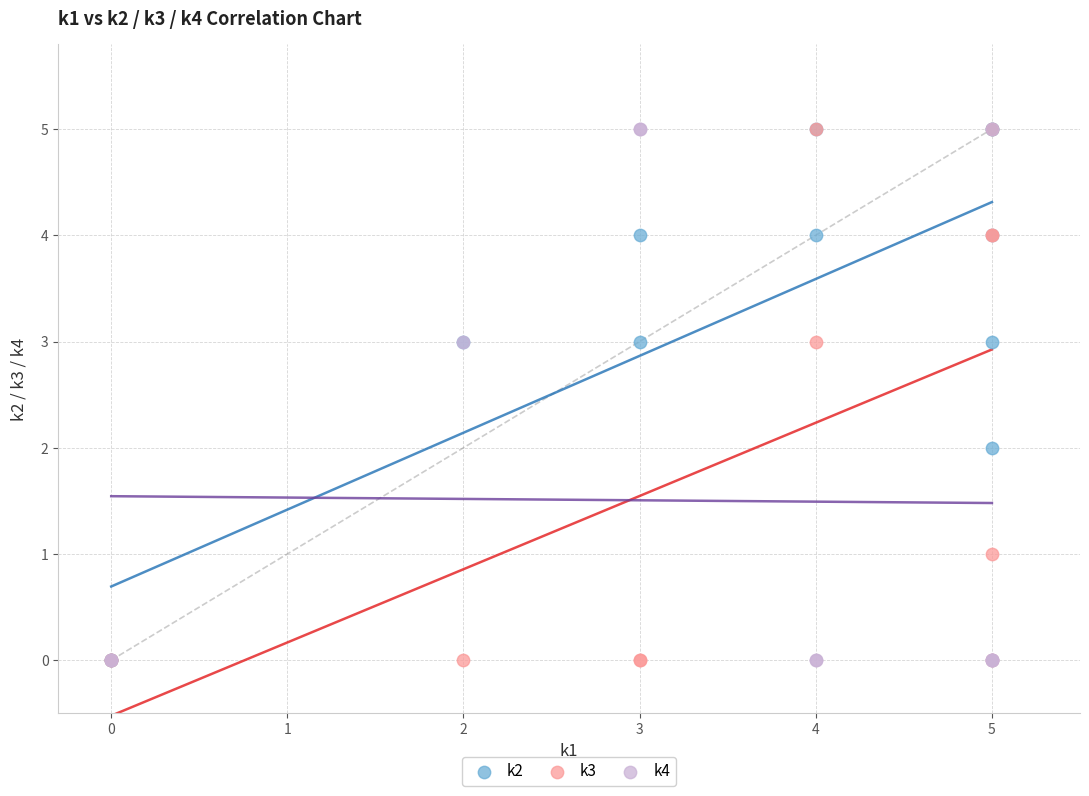

What are all the series names shown in the legend?

k2, k3, k4